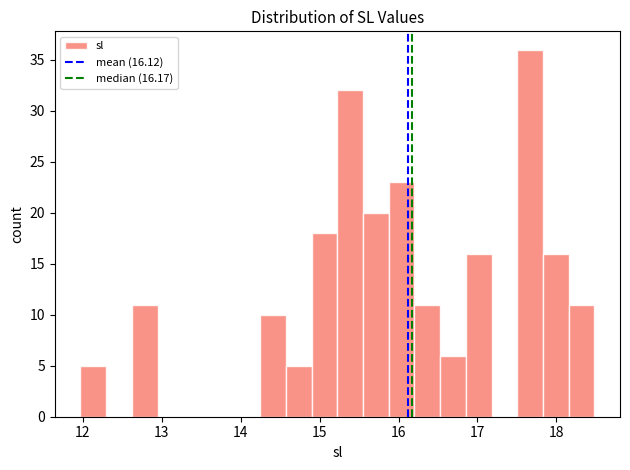

Read against the x-axis, roughly where is the centre of the tallest bar?

17.7